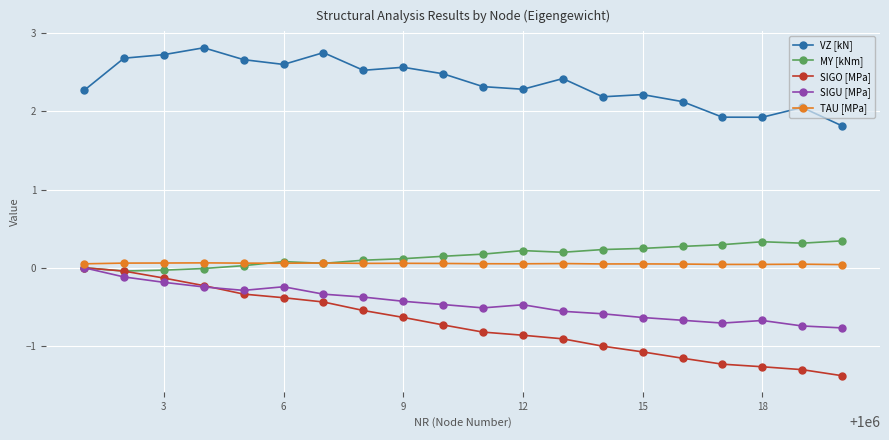

Count the number of categories in the chart.

20